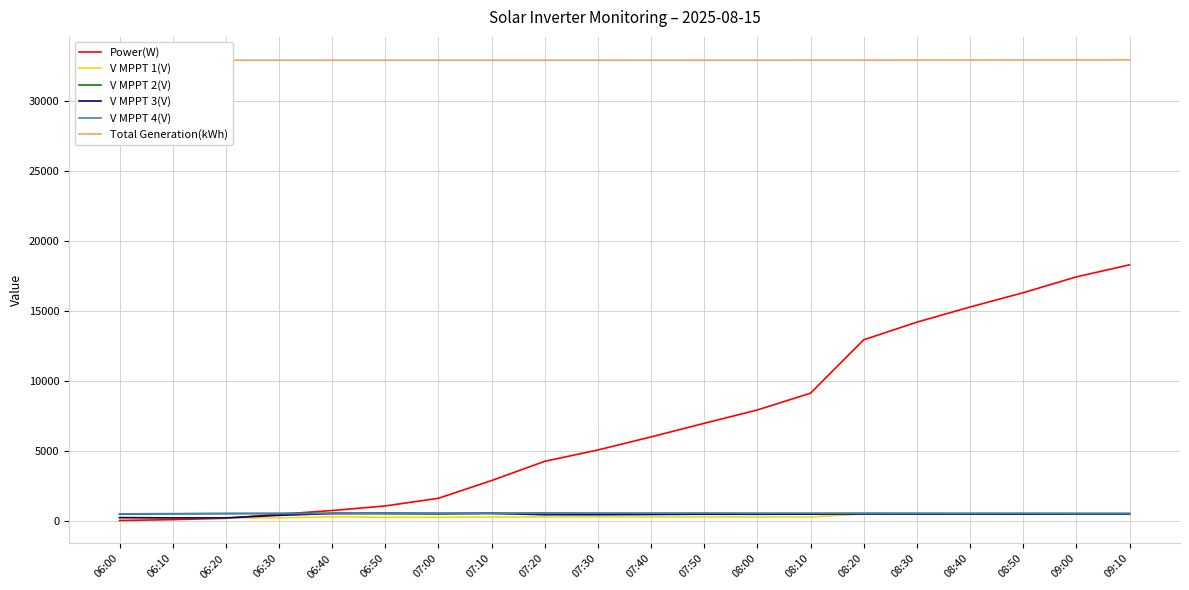

Where is the first local minimum for V MPPT 4(V)?

06:30